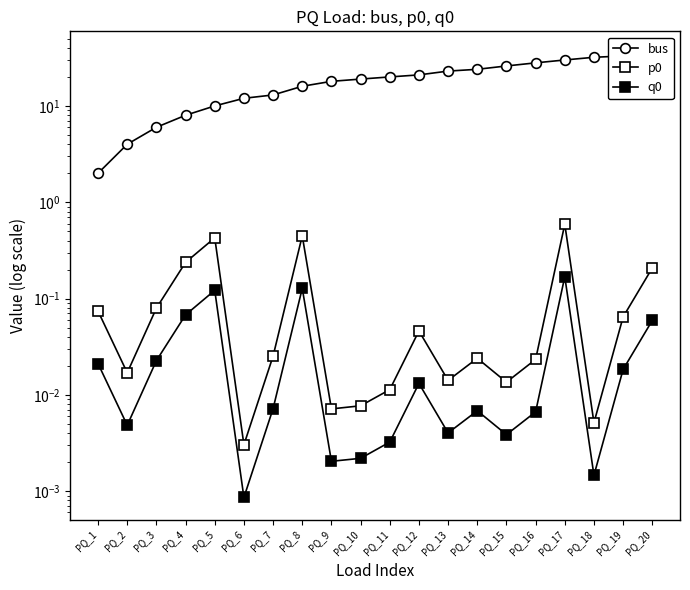

The bus series shows 24.0 at PQ_14. True or false?

True